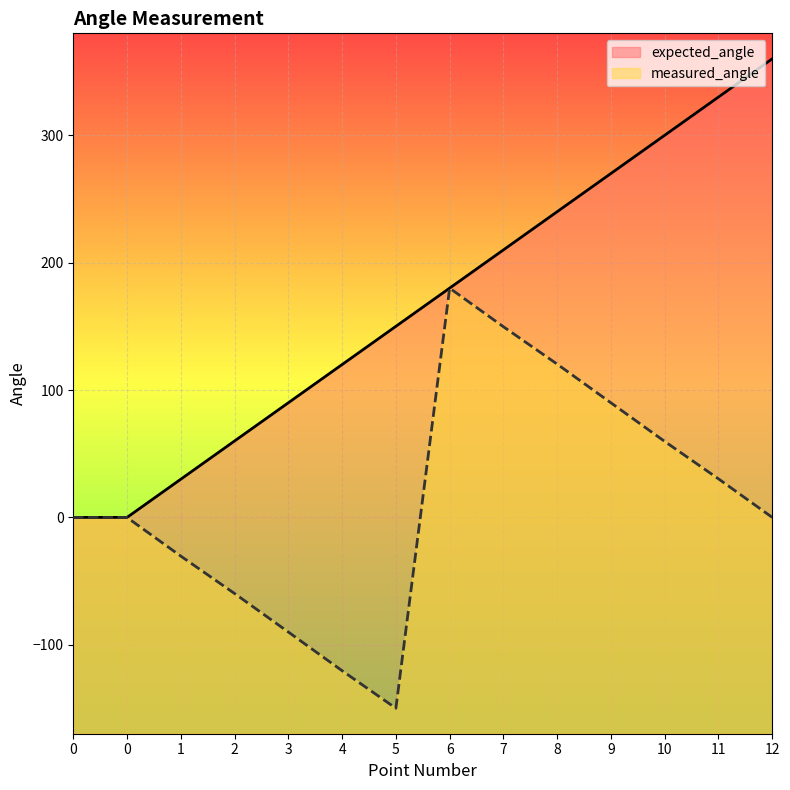

Does the chart display data point markers on the line(s)?

No